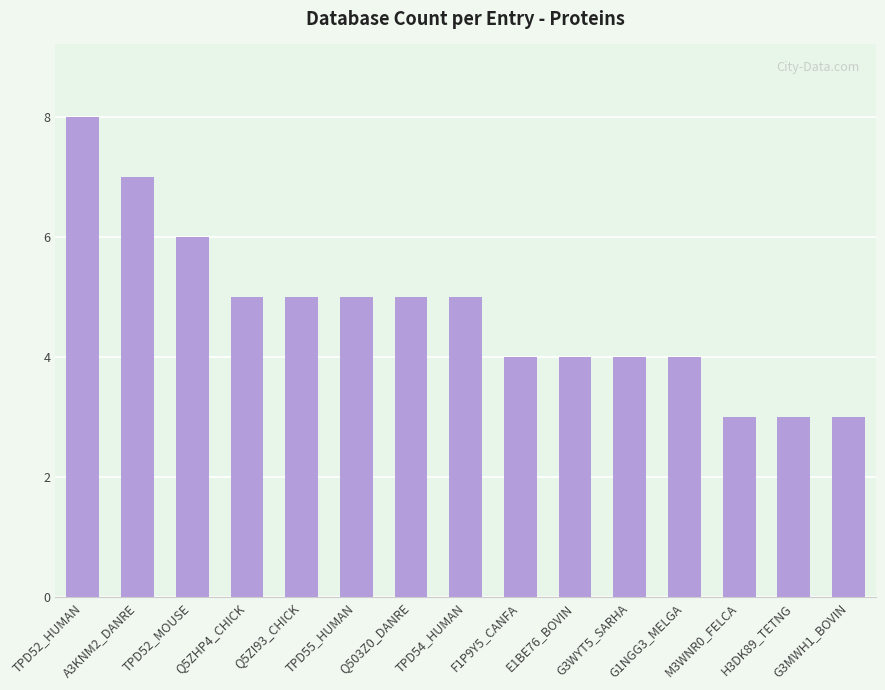

Which has a higher value, TPD52_HUMAN or G3MWH1_BOVIN?

TPD52_HUMAN